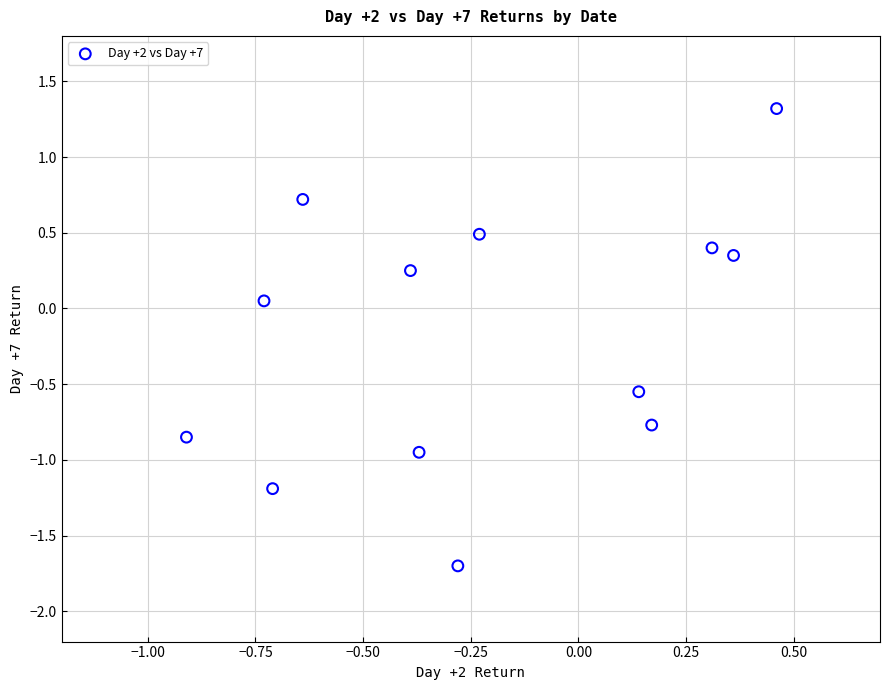

What is the range of X values (max minus min)?

1.4